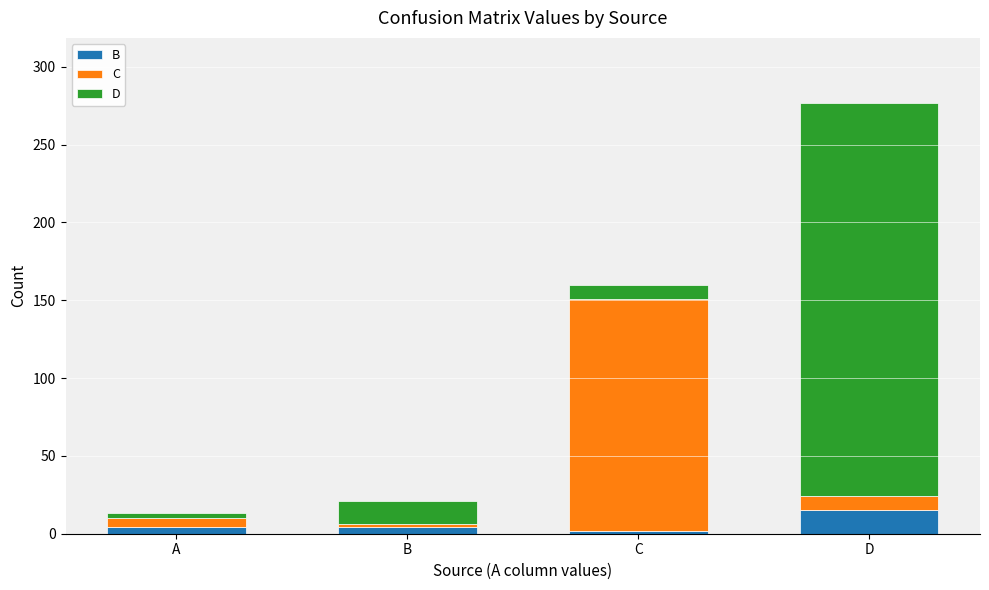

At which category is the sum across all series the highest?

D